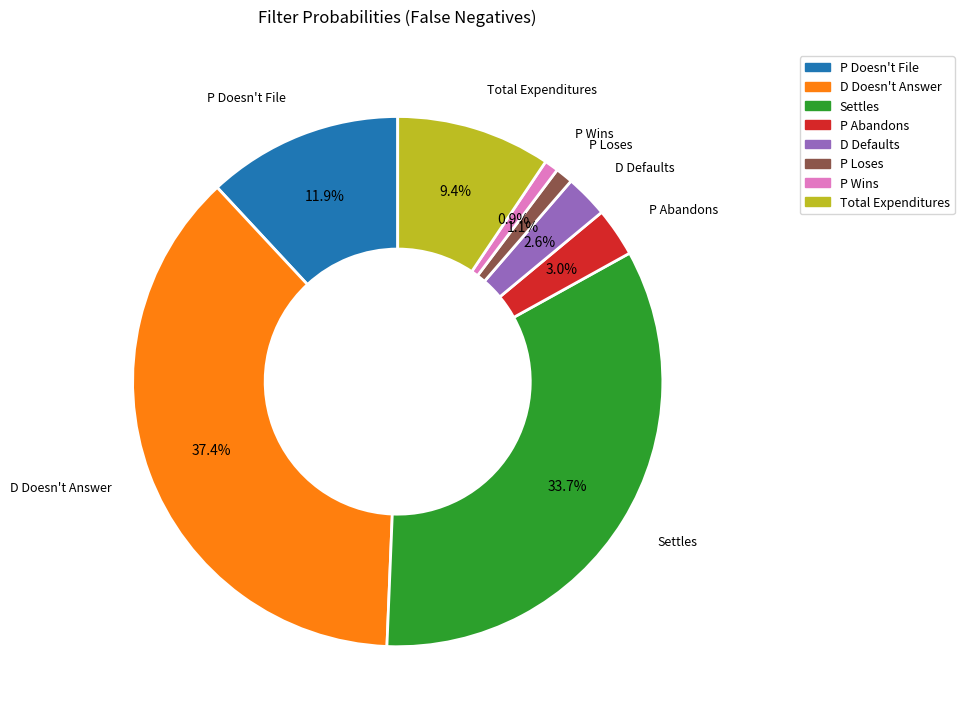

How many slices are in this pie chart?

8